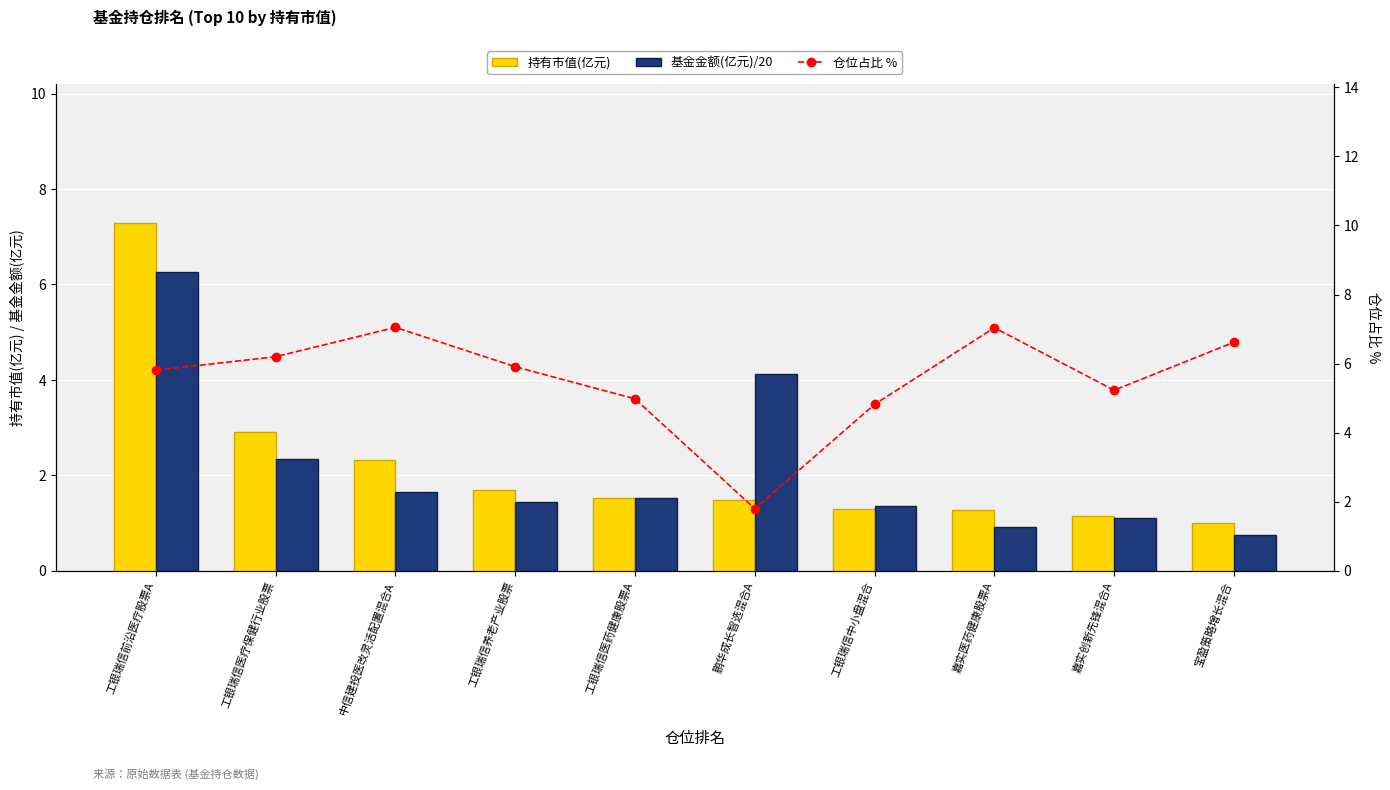

Which series has the widest spread of values?

持有市值(亿元)